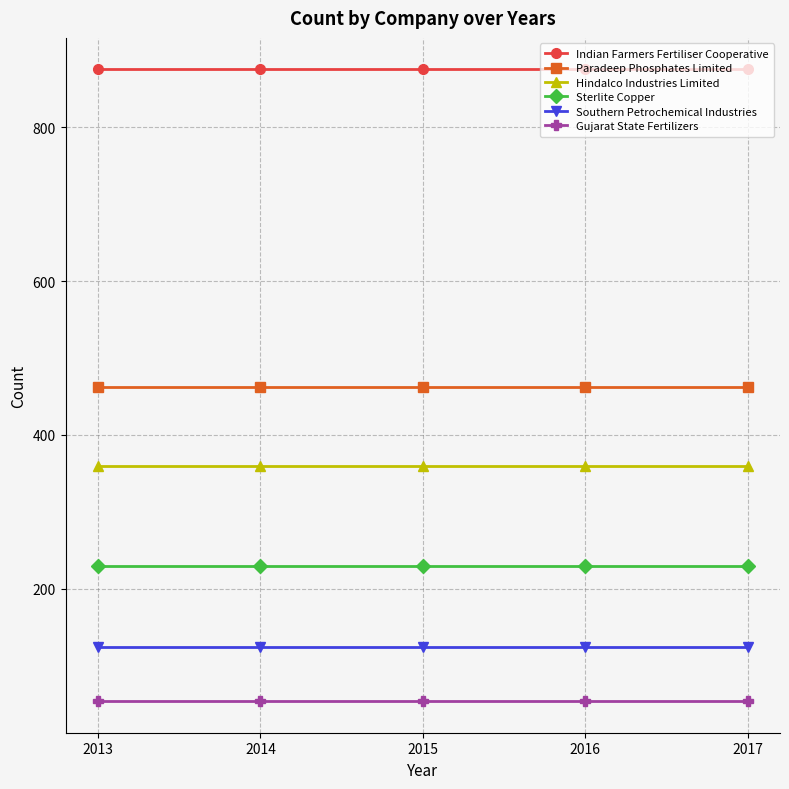

What is the maximum value for Indian Farmers Fertiliser Cooperative?

875